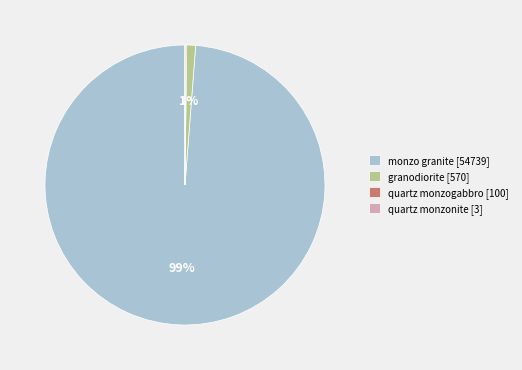

Combined, do monzo granite [54739] and granodiorite [570] account for over 50%?

Yes